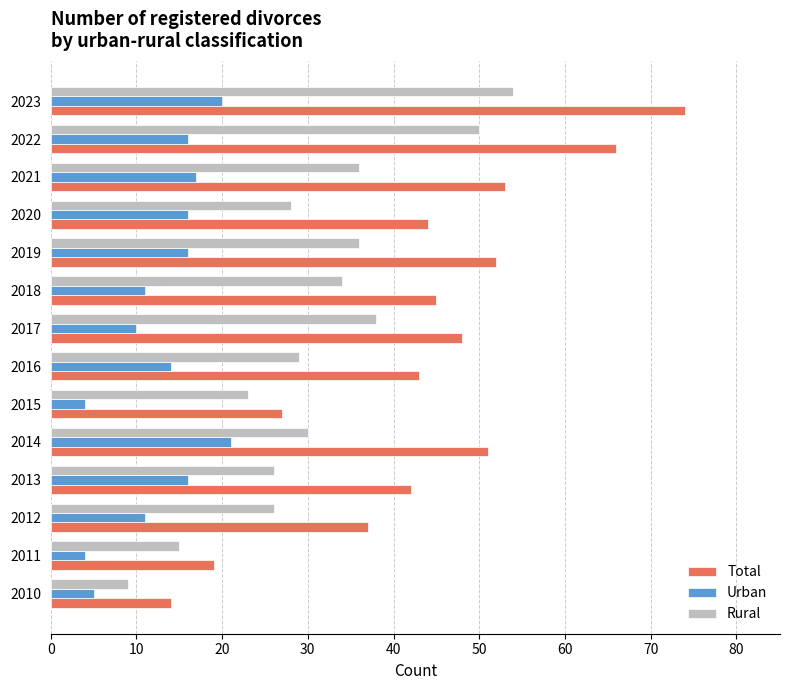

What is the smallest value displayed?

4